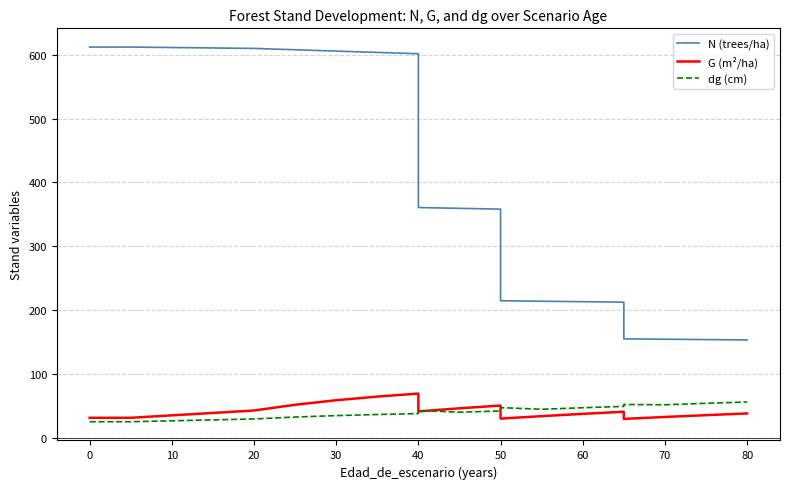

What is the minimum value for dg (cm)?

25.8